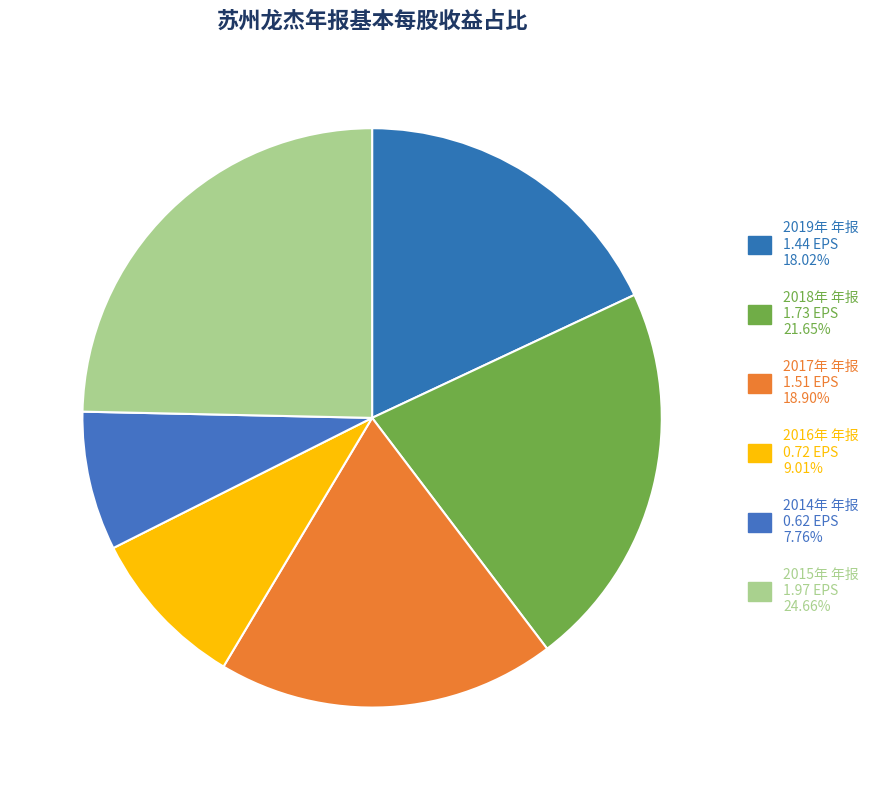

How many slices are in this pie chart?

6